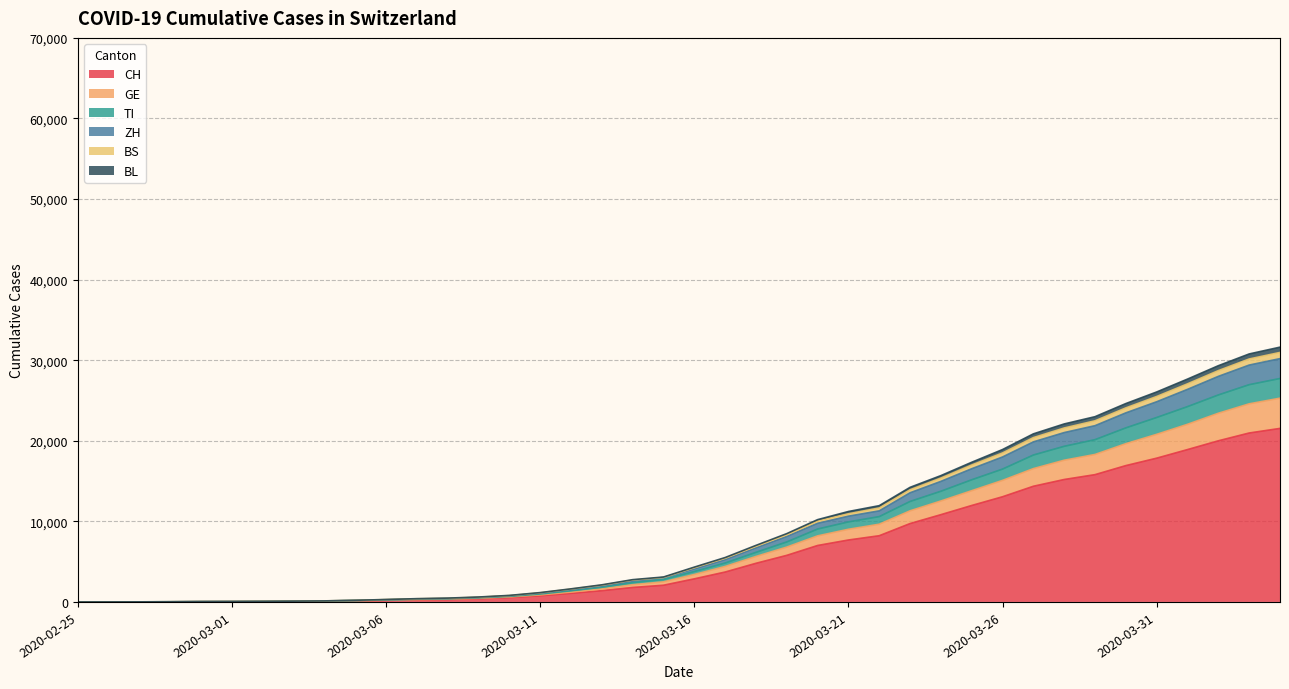

Which has a higher value, 2020-03-13 or 2020-03-25?

2020-03-25